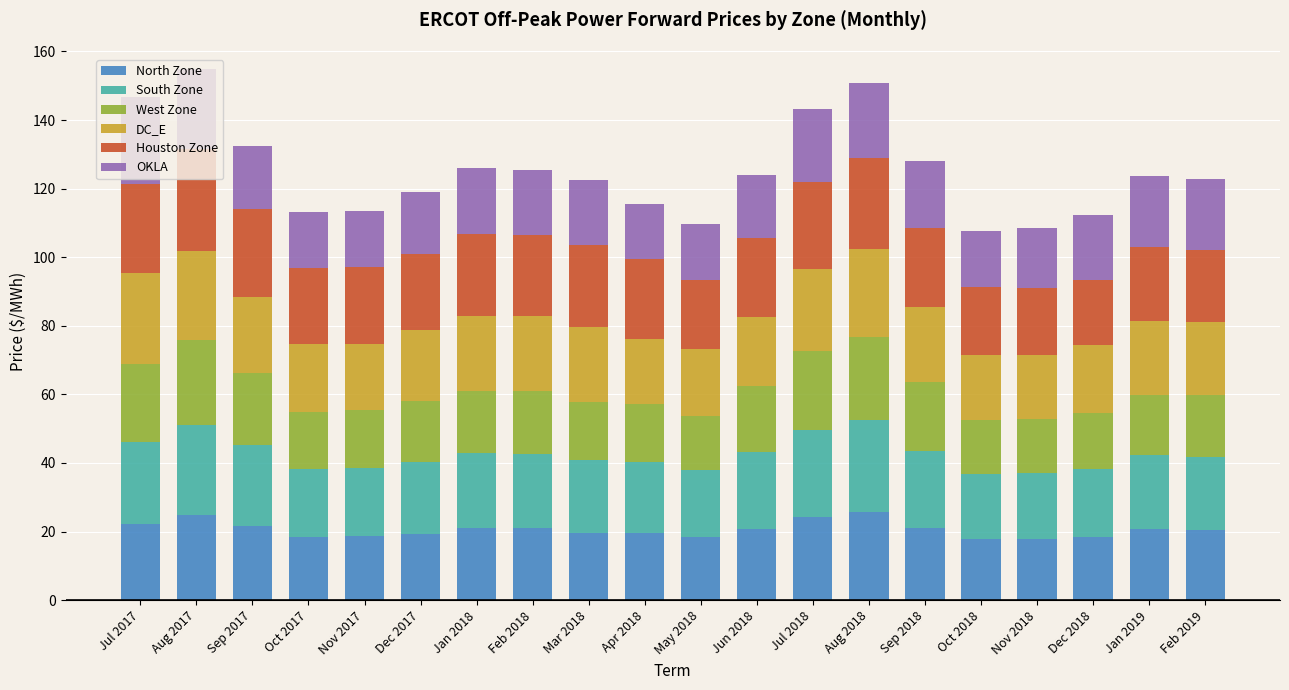

The North Zone series shows 18.3 at May 2018. True or false?

True